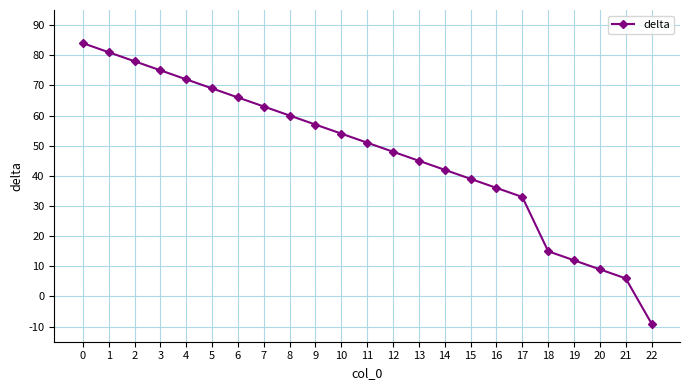

How many data points are less than 51?

11